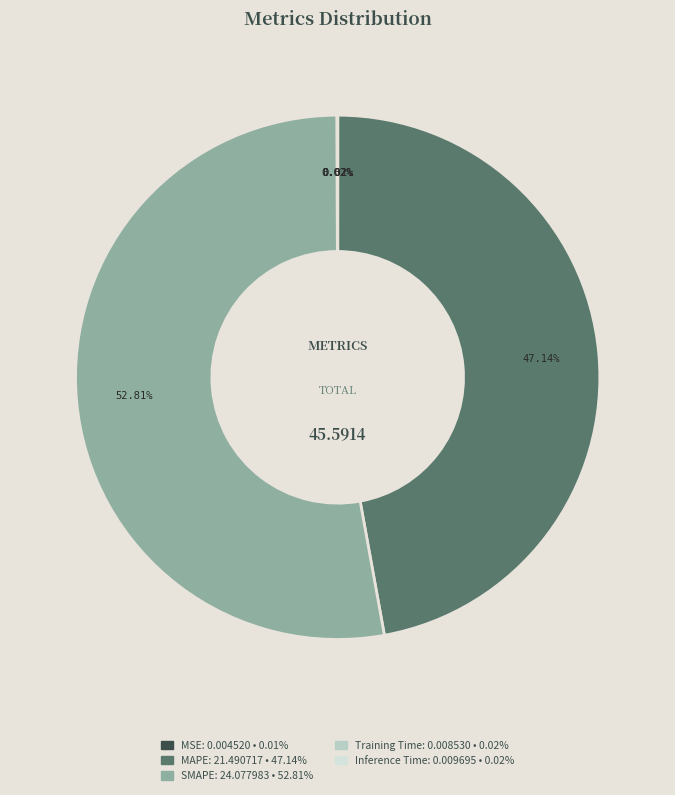

Which category has the biggest portion of the pie?

SMAPE